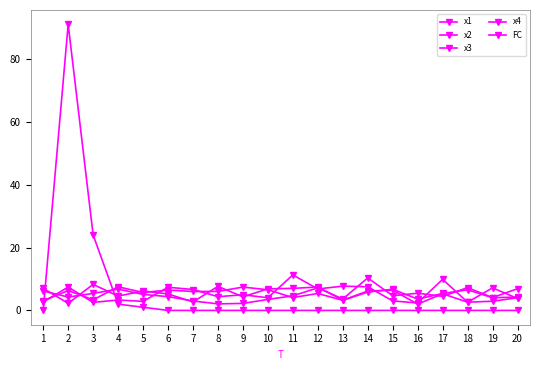

Which series changed the most between 2 and 10?

FC